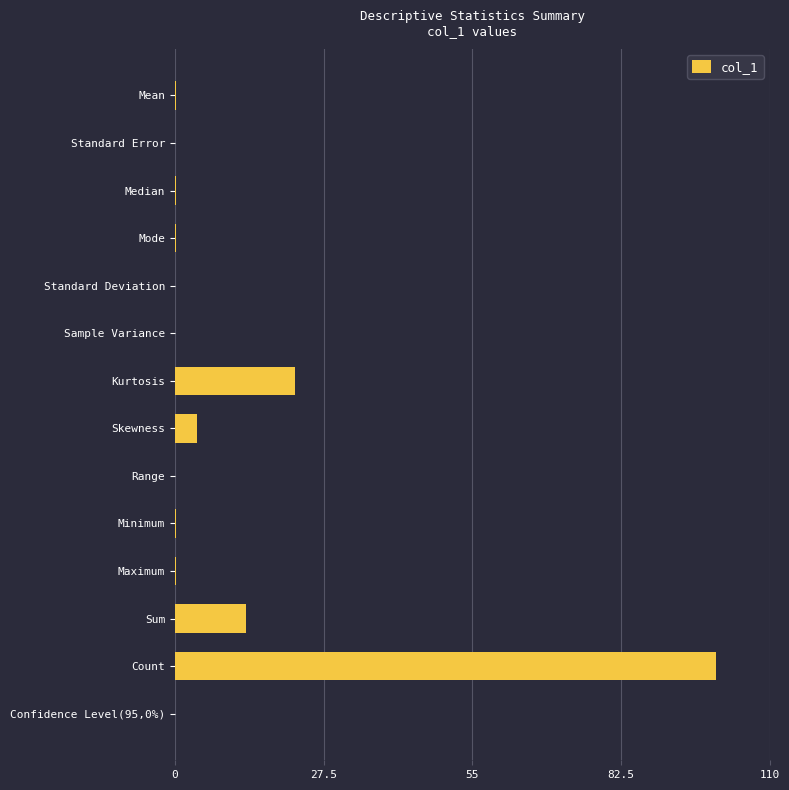

Where is the data nearest to the value 50?

Kurtosis